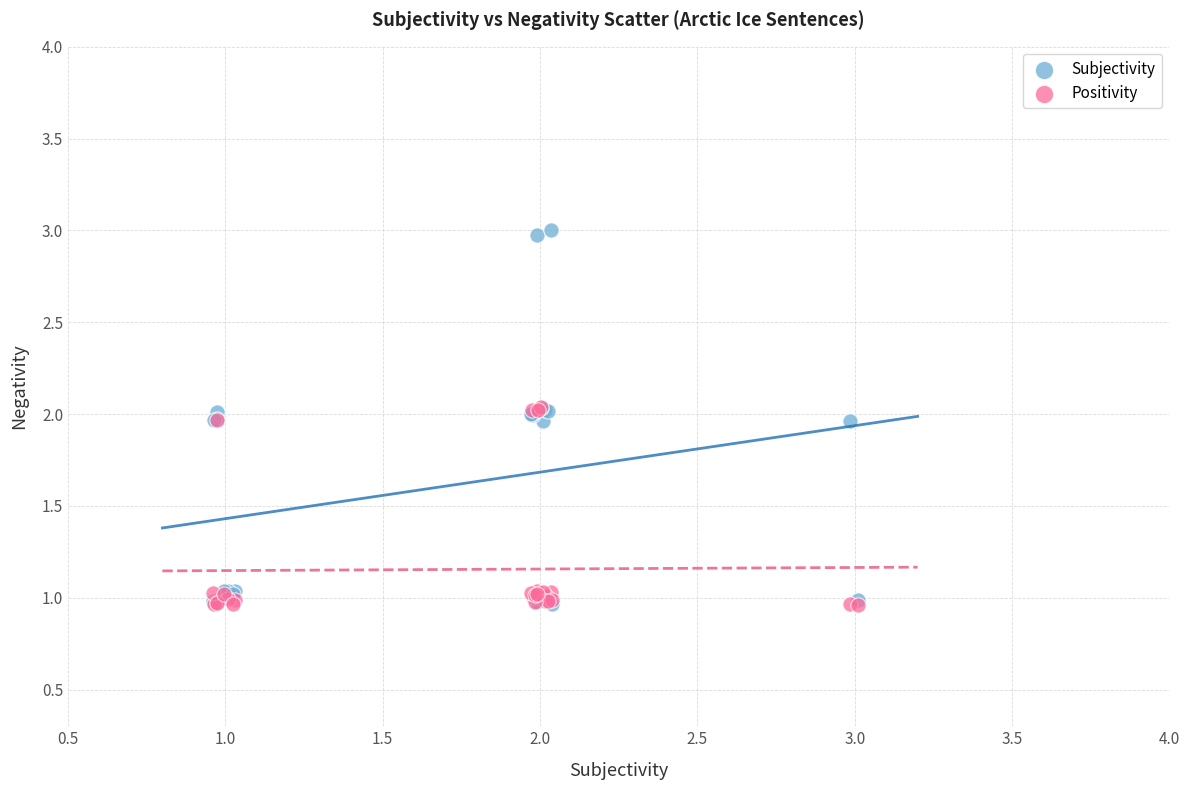

What are all the series names shown in the legend?

Subjectivity, Positivity